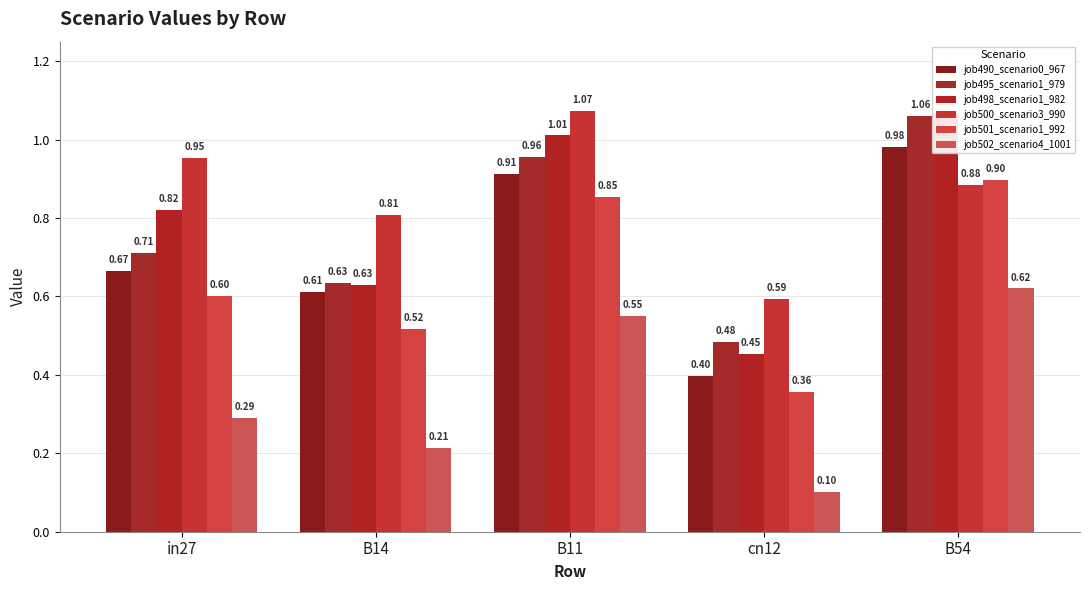

What is the maximum value shown in the chart?

1.1